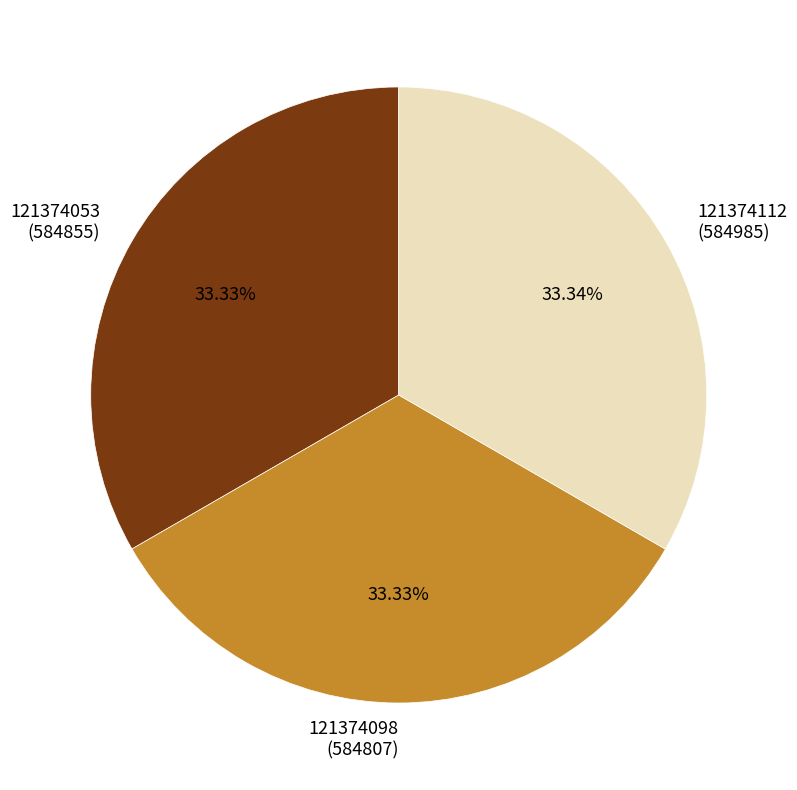

Combined, do 121374112 and 121374098 account for over 50%?

Yes